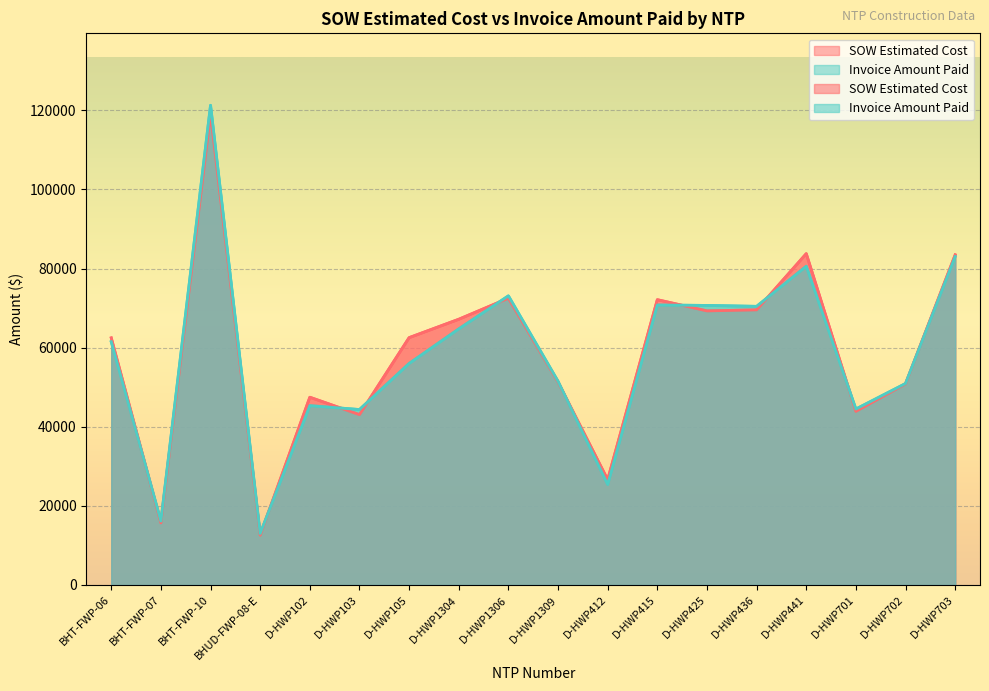

At which category does SOW Estimated Cost reach its first local valley?

BHT-FWP-07